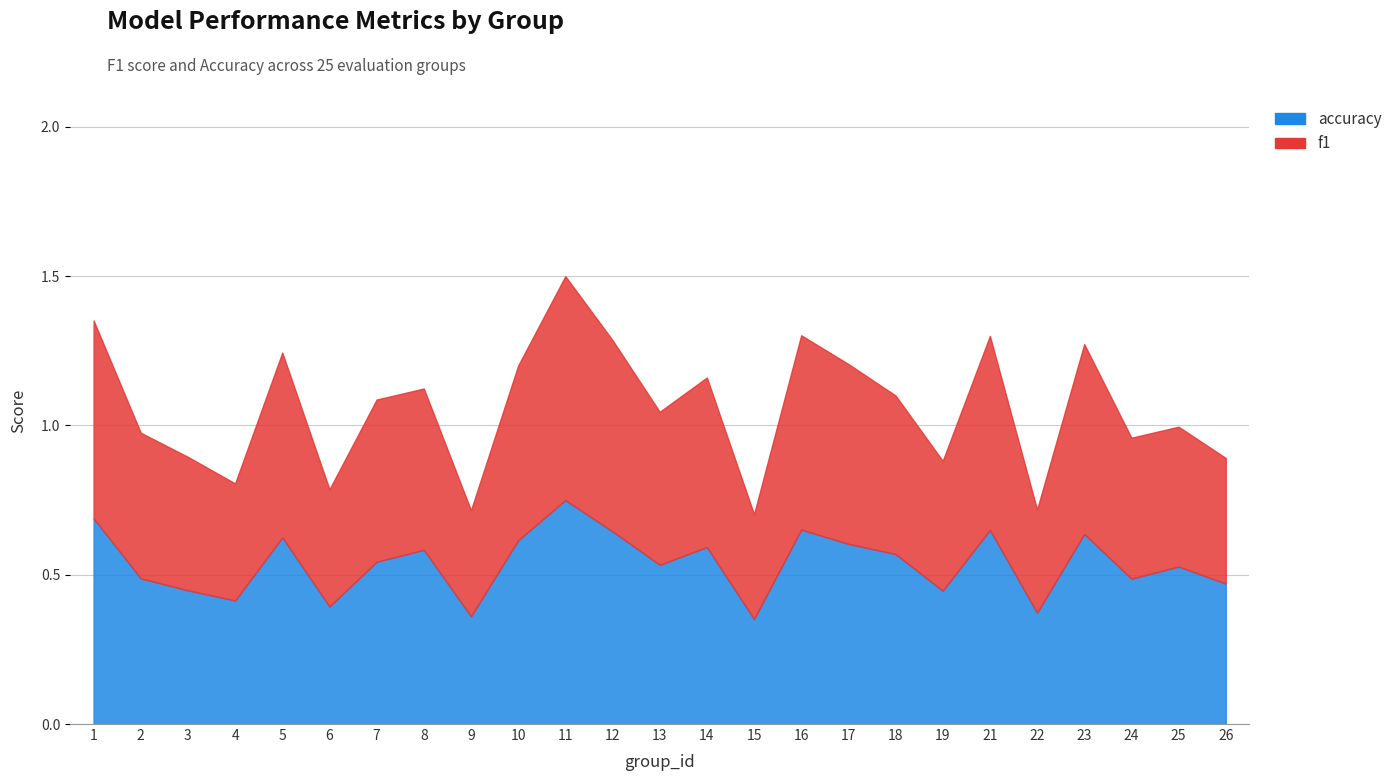

At 19, list the series in order from largest to smallest.

accuracy, f1